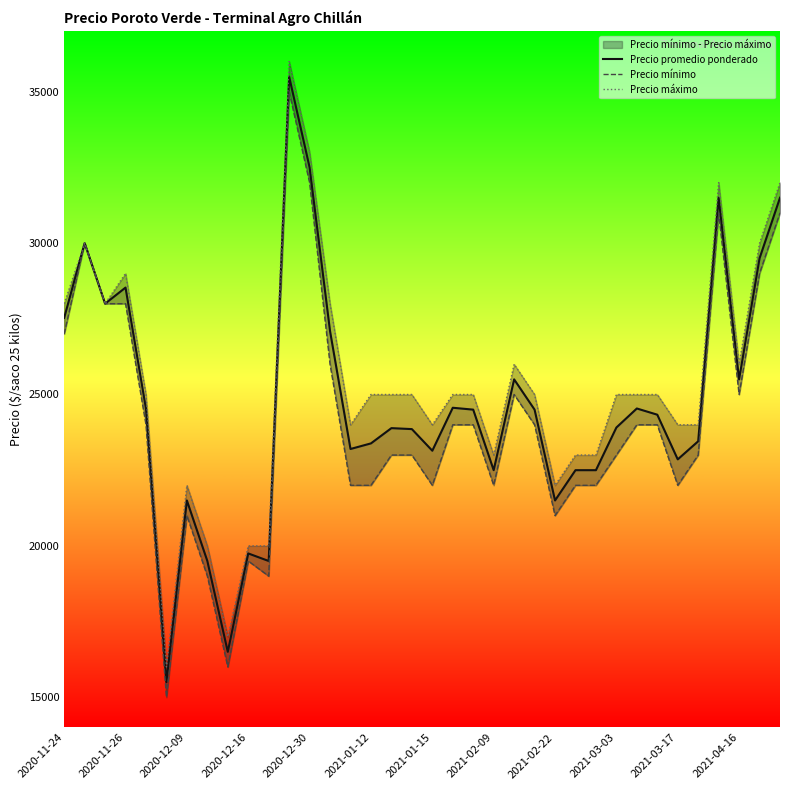

True or false: Precio mínimo and Precio máximo intersect in this chart.

False